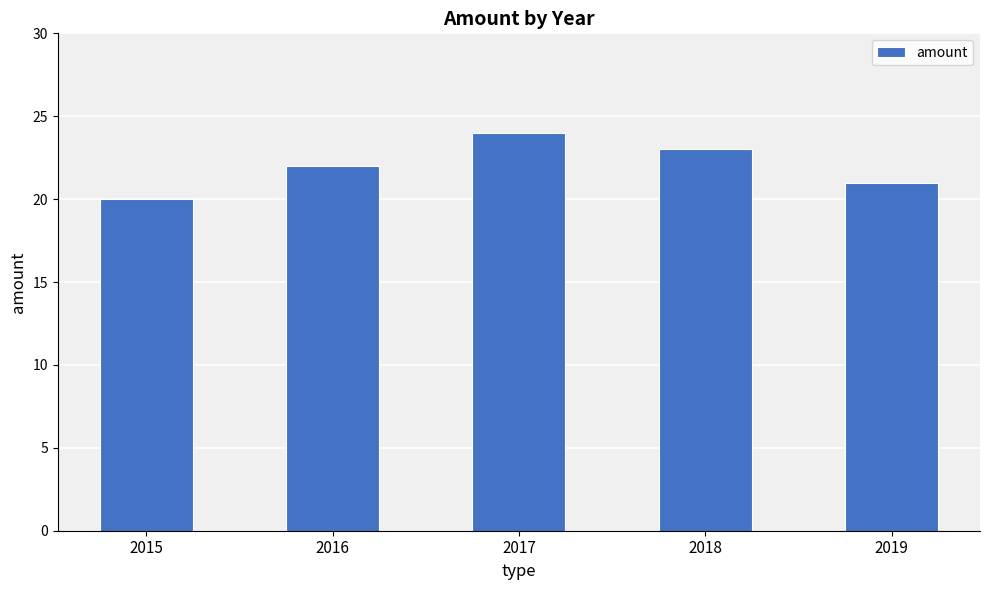

Which category has the lowest value across all series?

2015